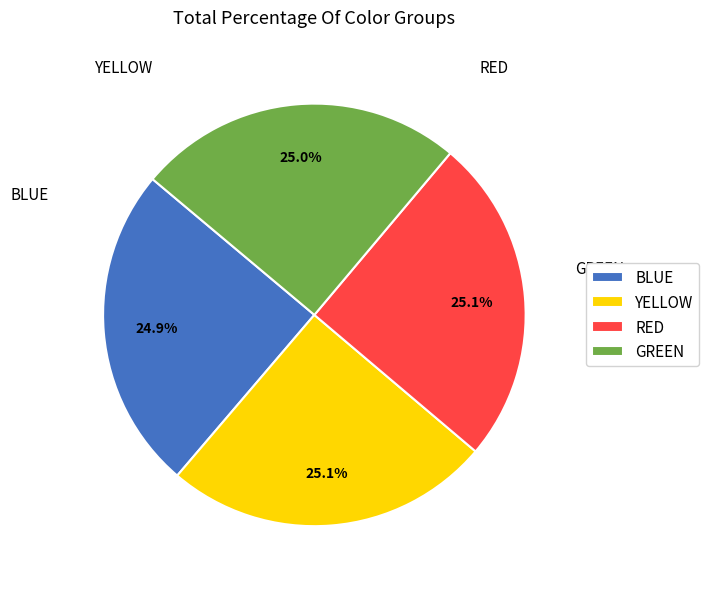

What percentage is NOT represented by BLUE?

75.1%